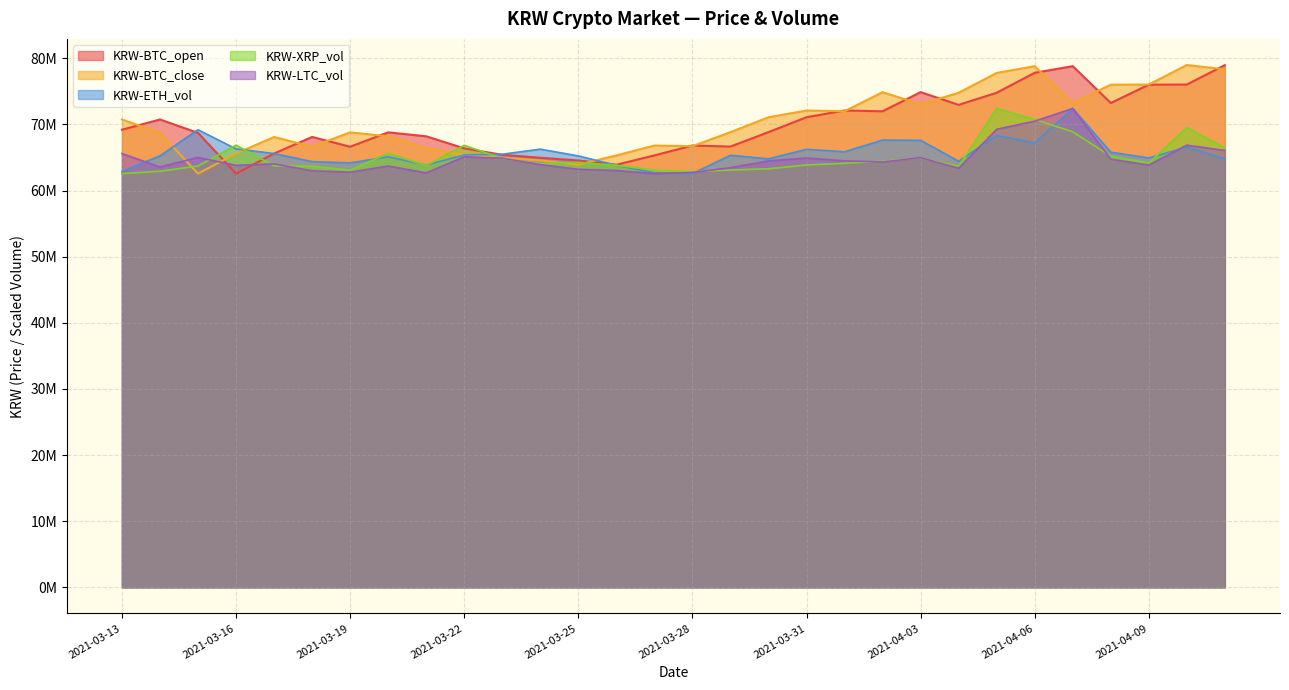

Which label corresponds to the smallest value in the chart?

2021-03-16